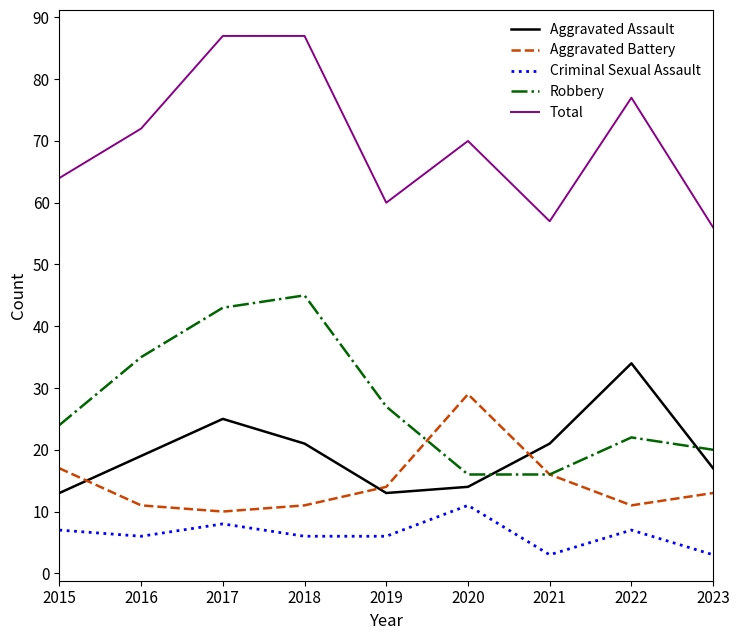

True or false: Robbery and Total intersect in this chart.

False